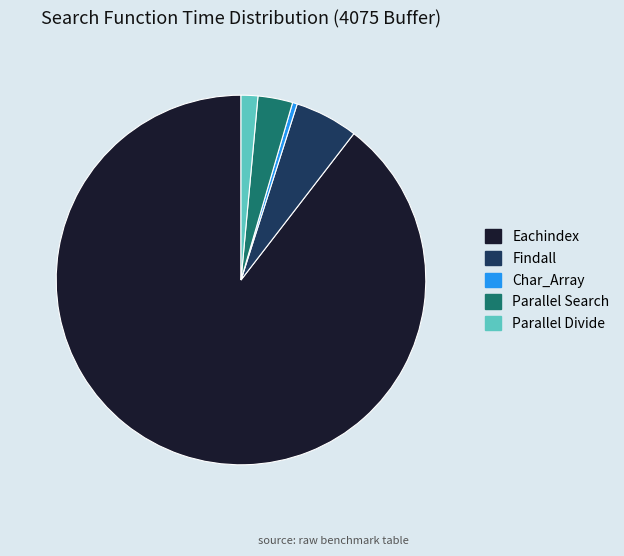

Between Parallel Divide and Parallel Search, which is larger?

Parallel Search